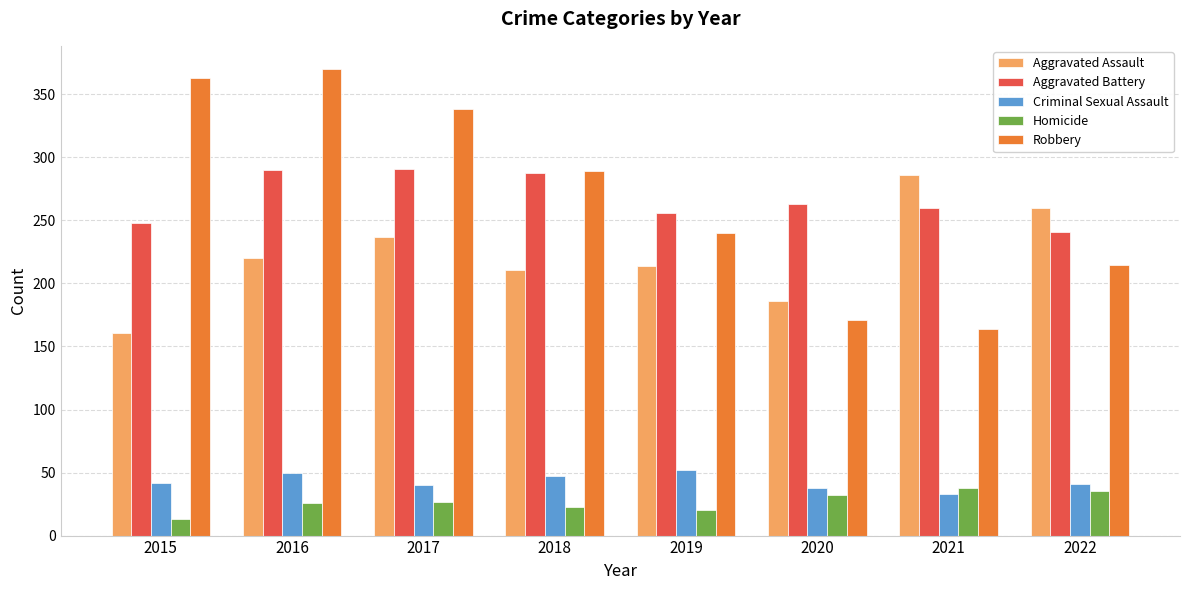

What value does the Aggravated Assault series have at 2020?

186